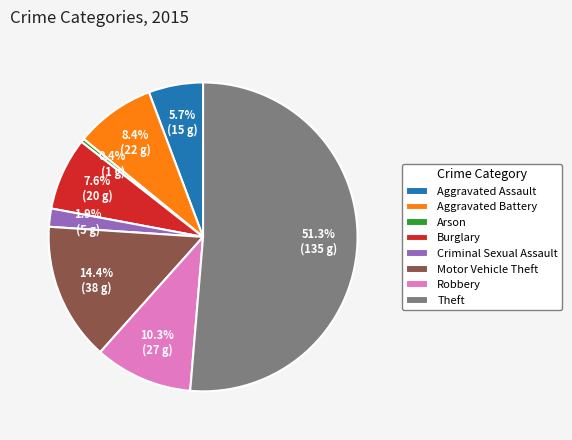

How many slices are in this pie chart?

8